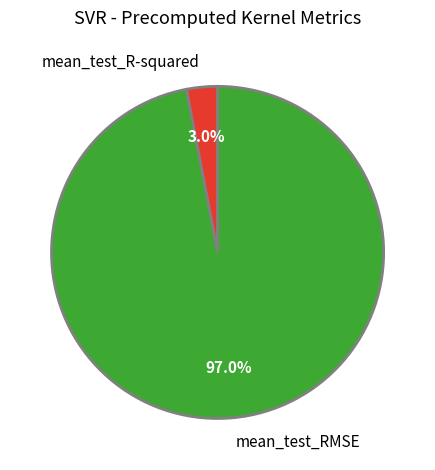

What percentage do mean_test_R-squared and mean_test_RMSE together represent?

100.0%